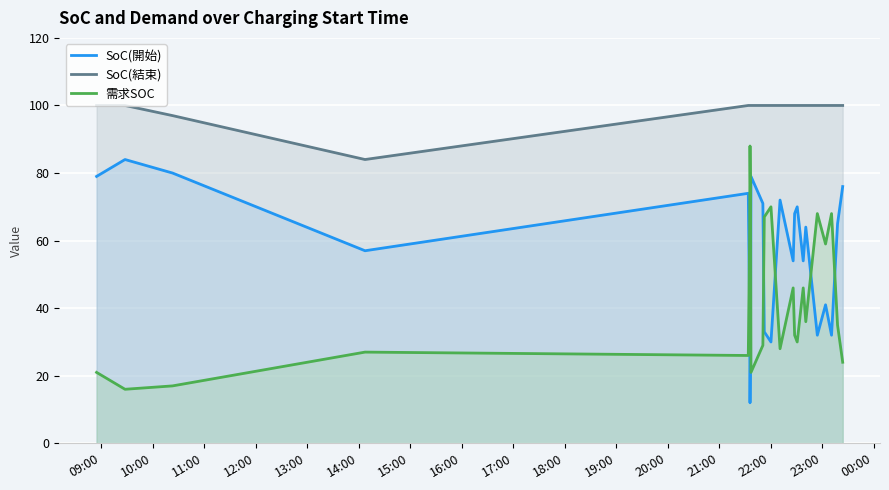

Which series has the largest total across all categories?

SoC(結束)